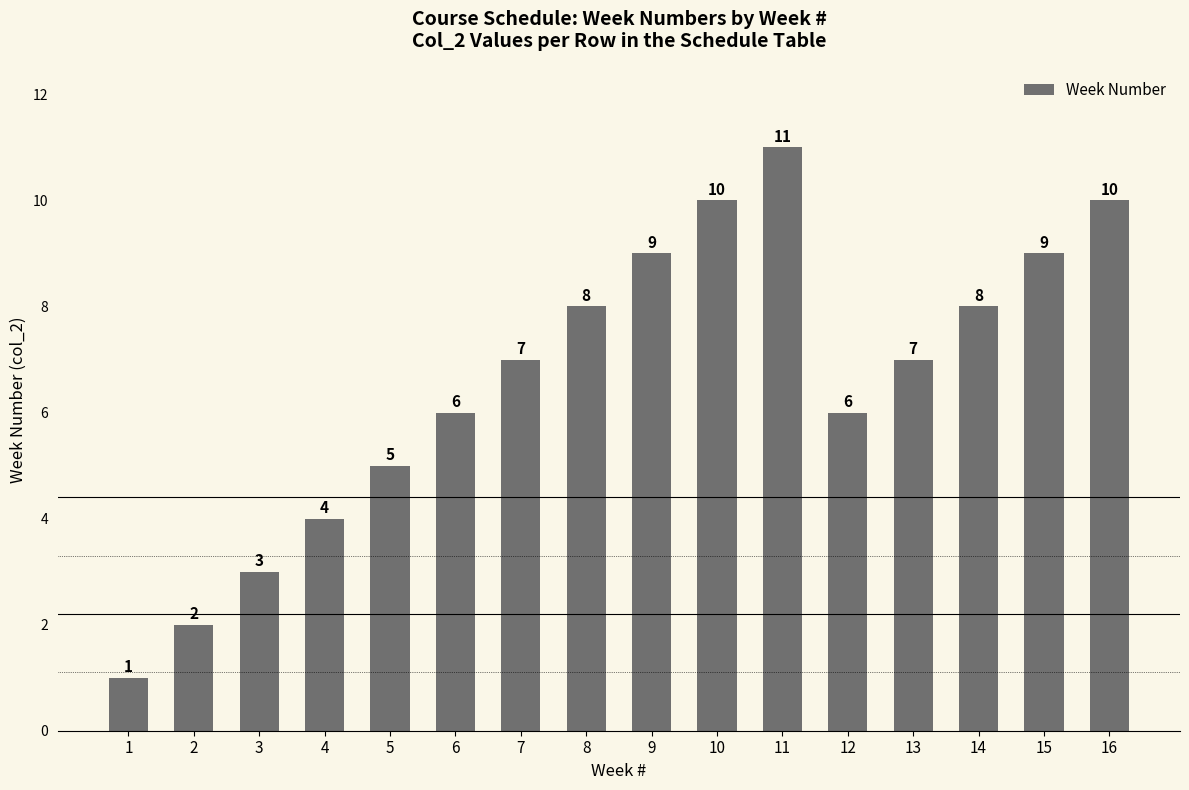

How many data points are less than 7?

7